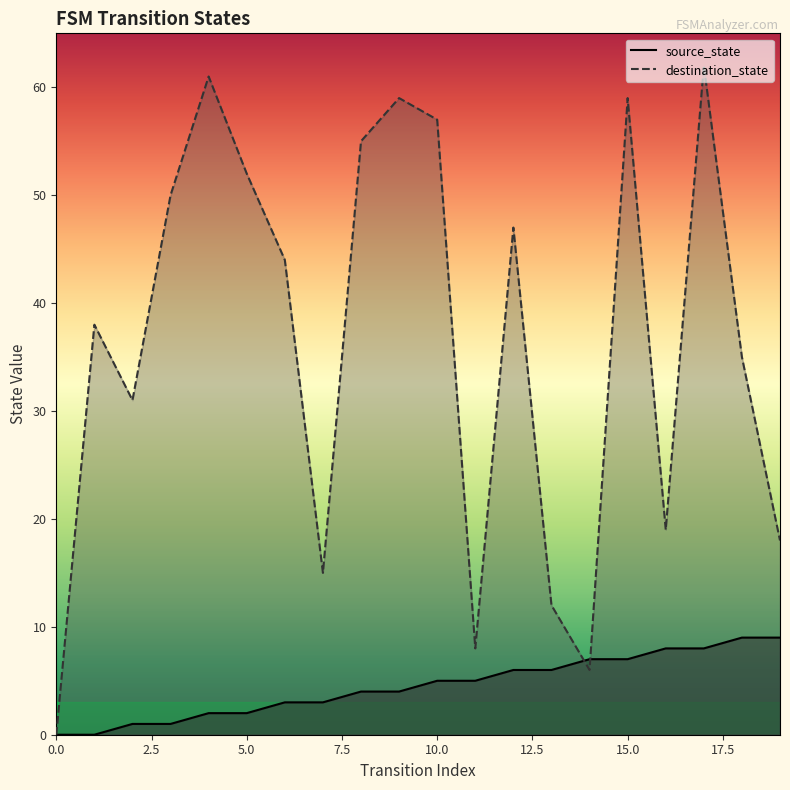

List the labels in order of destination_state value, smallest first.

0, 14, 11, 13, 7, 19, 16, 2, 18, 1, 6, 12, 3, 5, 8, 10, 9, 15, 4, 17